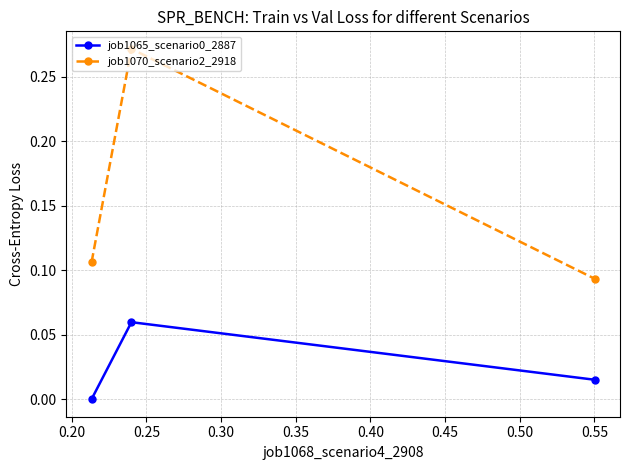

Which series has the largest total across all categories?

job1070_scenario2_2918